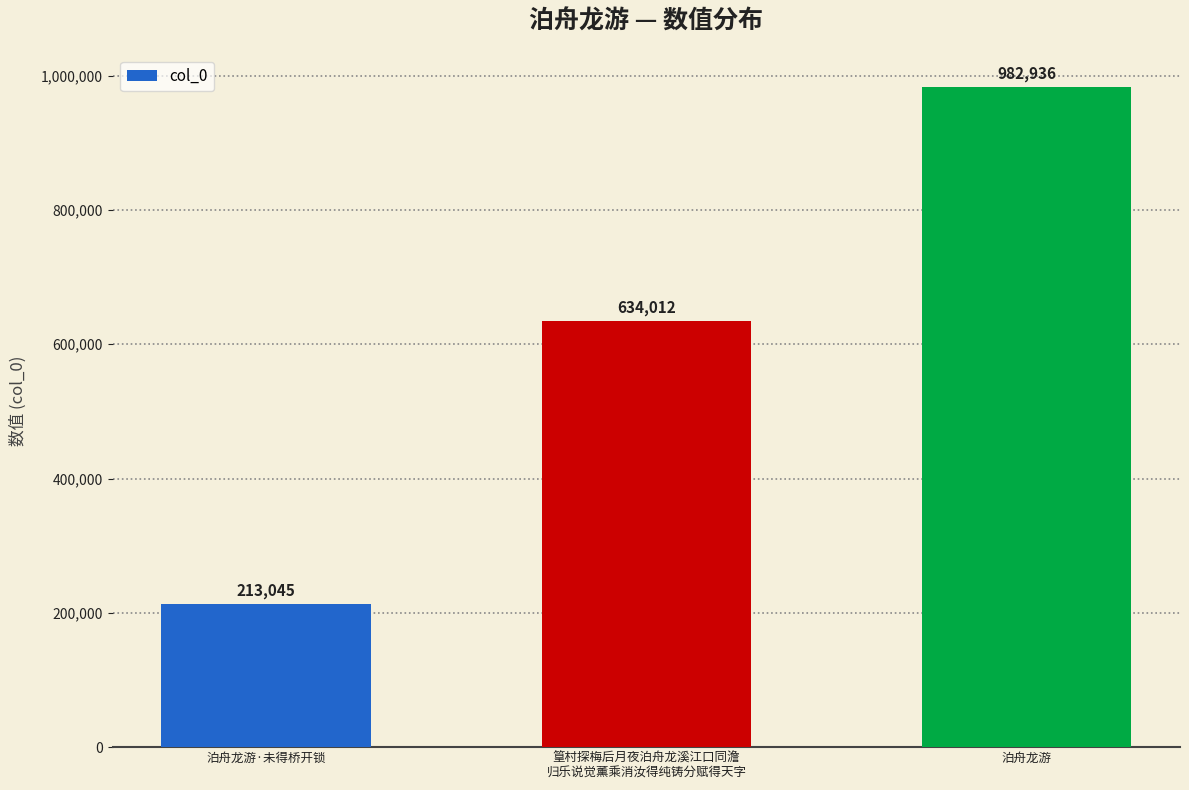

What is the label of the 2nd bar from the right?

篁村探梅后月夜泊舟龙溪江口同澹
归乐说觉薰乘消汝得纯铸分赋得天字